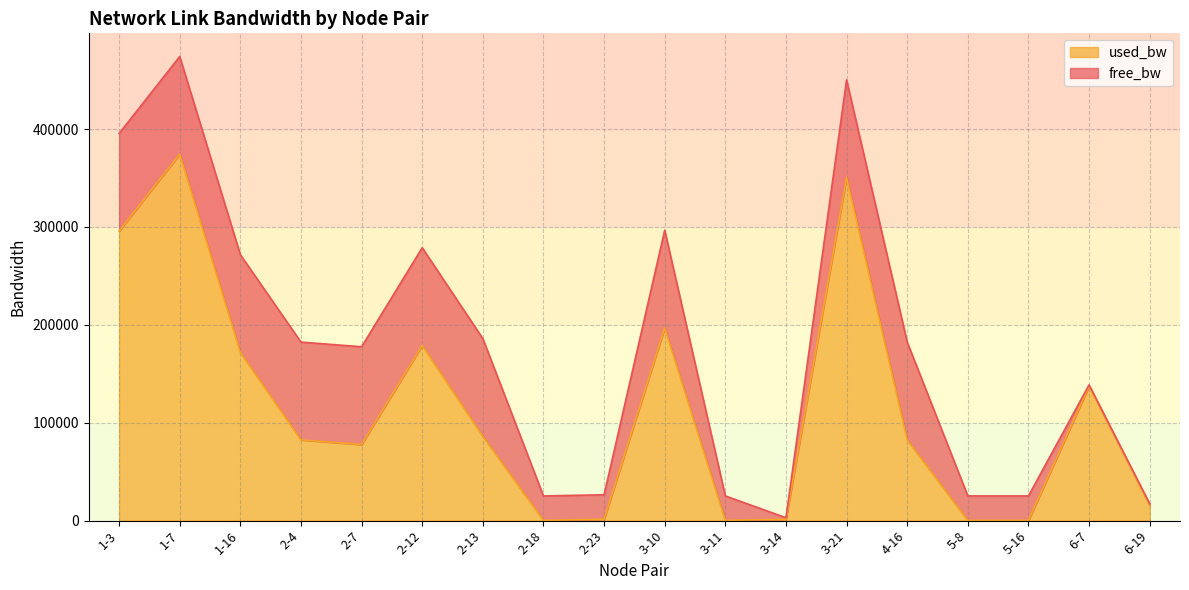

List the labels in order of value, largest first.

1-7, 3-21, 1-3, 3-10, 2-12, 1-16, 6-7, 2-13, 4-16, 2-4, 2-7, 6-19, 2-23, 3-14, 5-16, 2-18, 5-8, 3-11